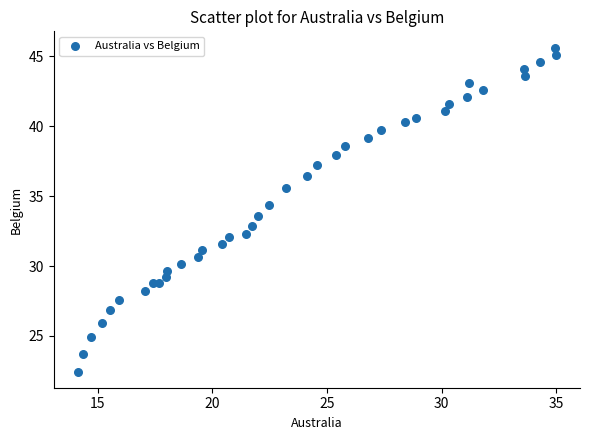

What is the range of Y values (max minus min)?

23.2